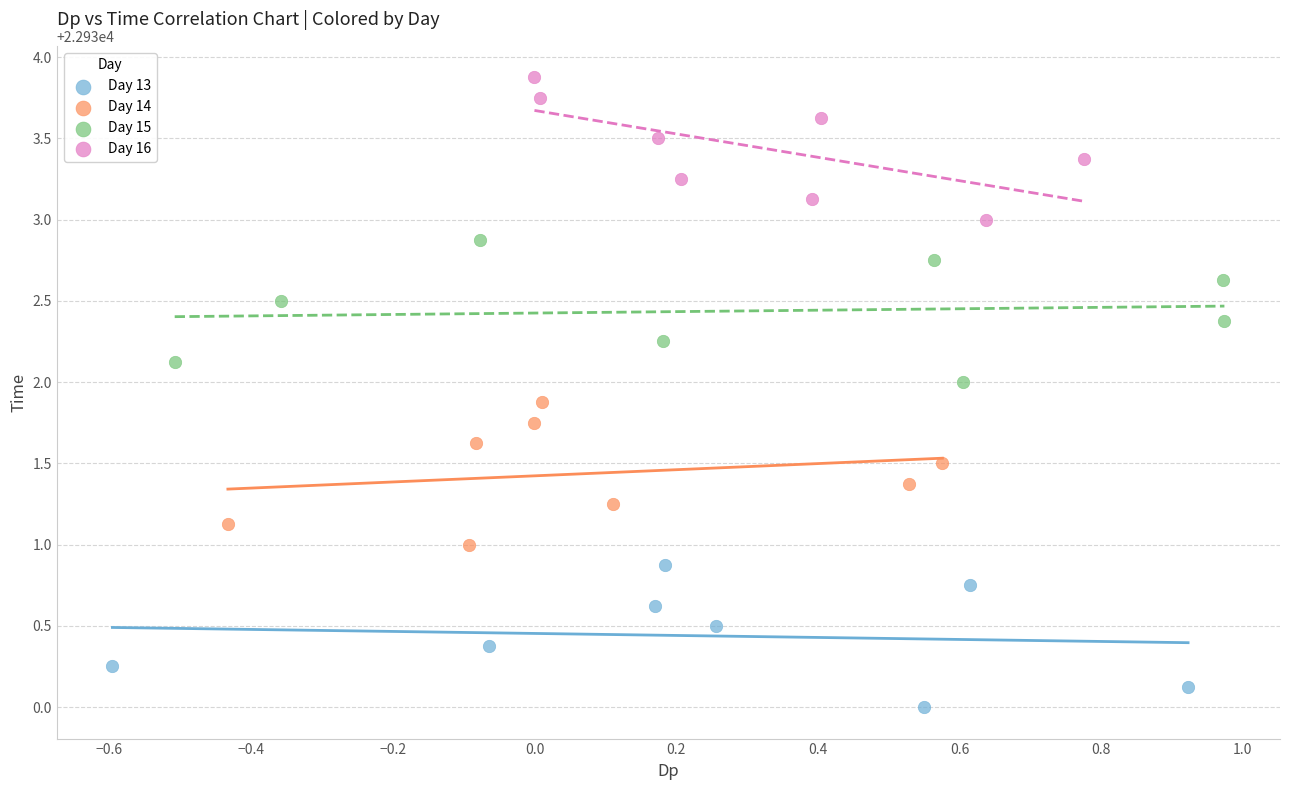

Which series reaches the maximum Y coordinate?

Day 16